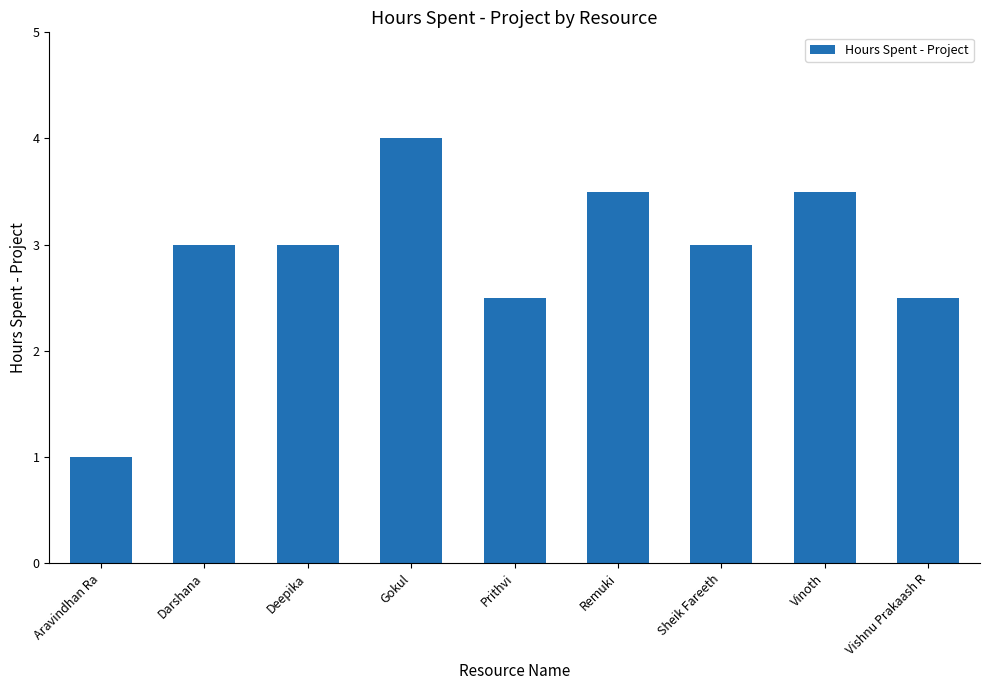

True or false: the data shows 2.7 at Gokul.

False